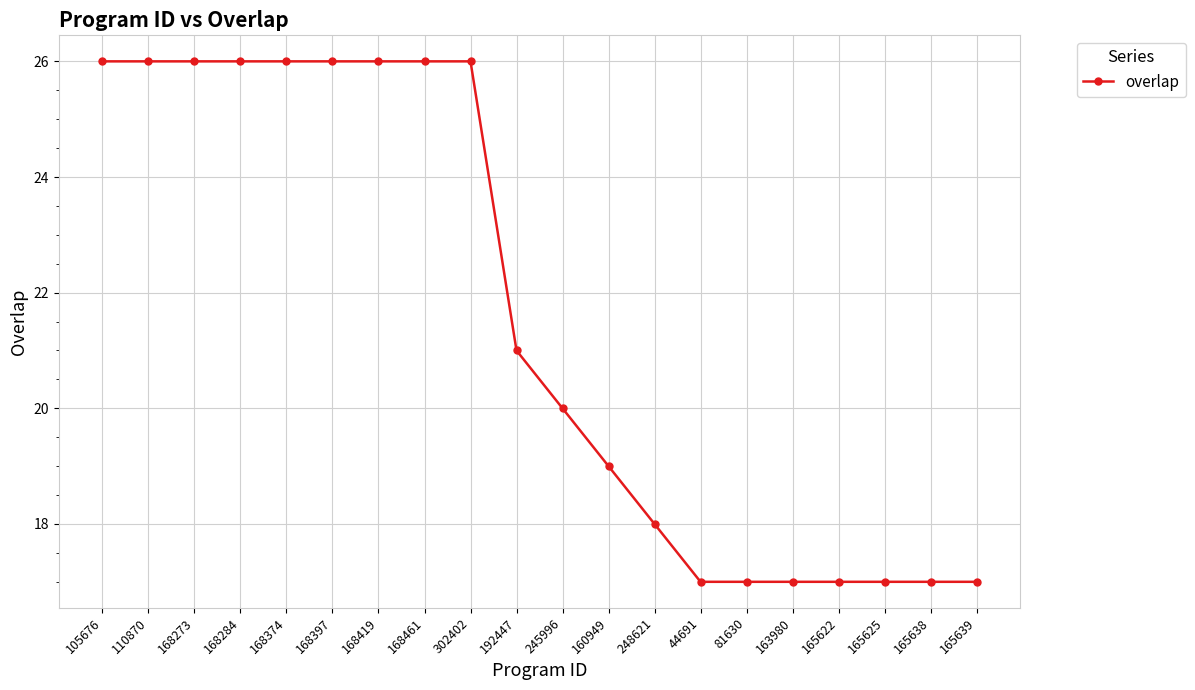

What is the greatest value displayed?

26